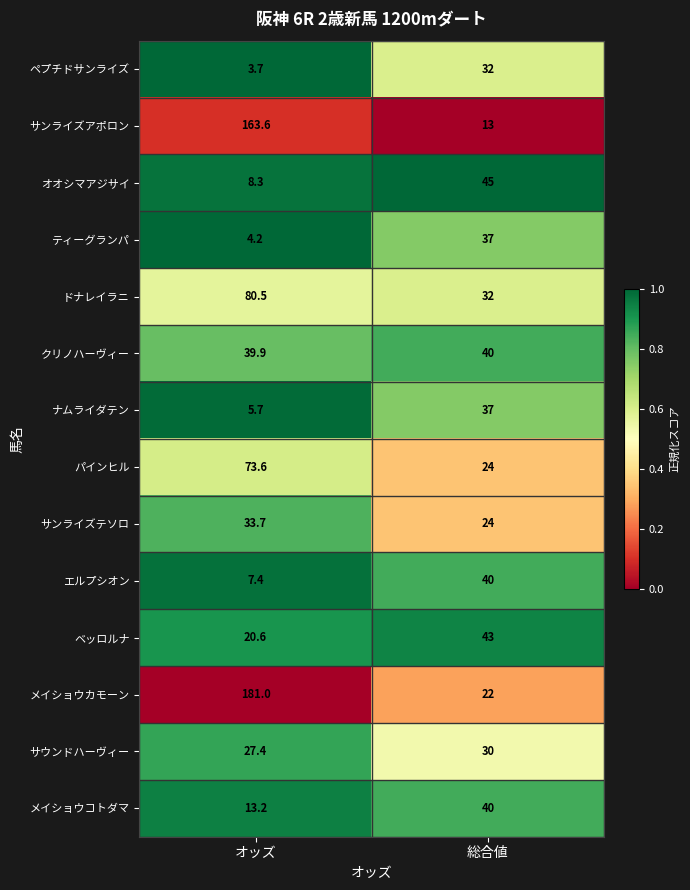

What is the greatest value displayed?

181.0